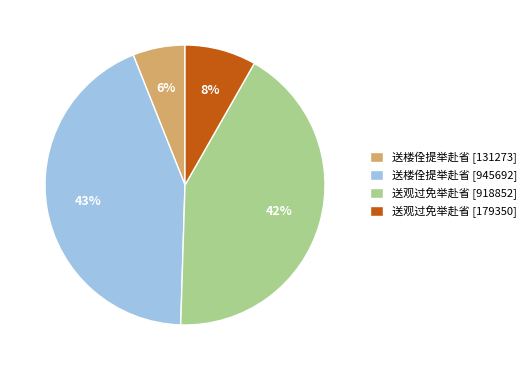

Is it true that 送观过免举赴省 [918852] is 42% of the pie?

True